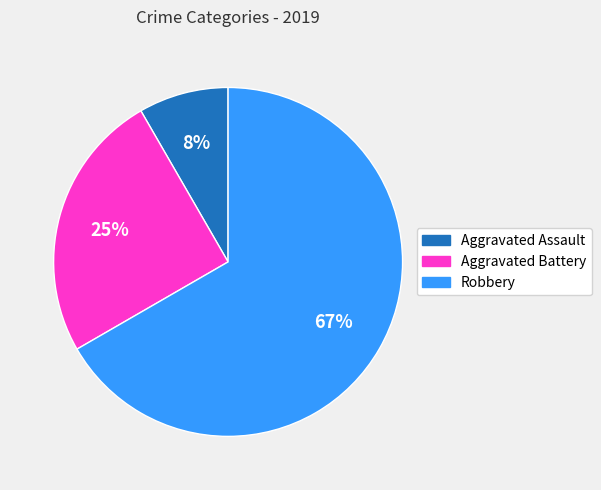

Which slice is the smallest?

Aggravated Assault